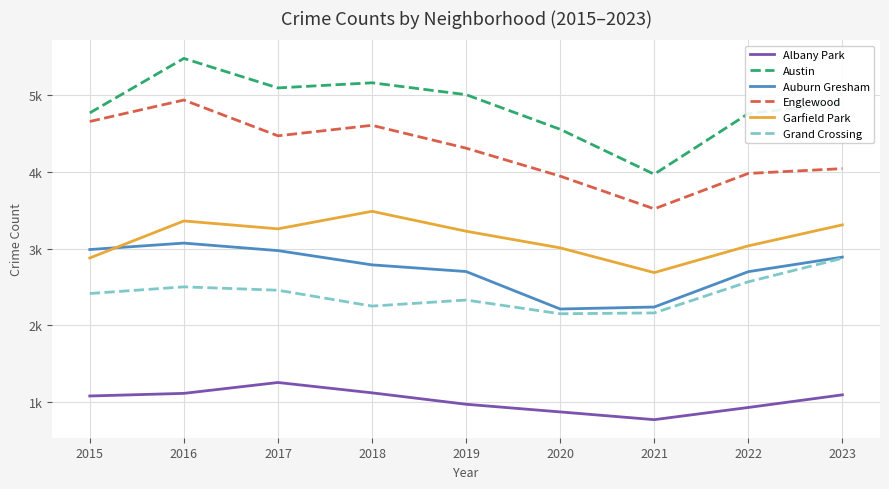

True or false: Grand Crossing has a value of 3342 at 2020.

False